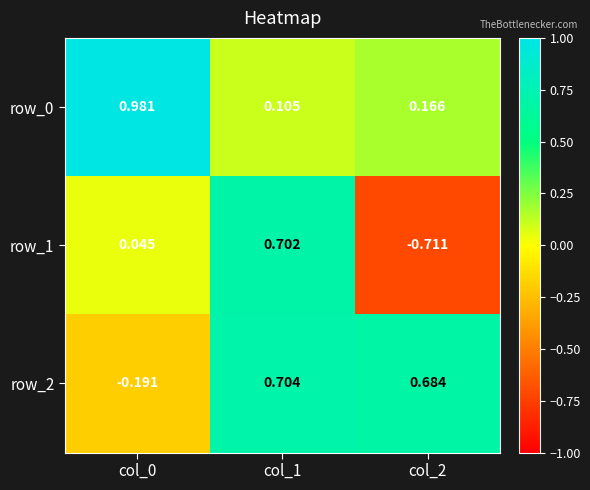

Is the value of row_0 at col_0 greater than the value of row_1 at col_1?

Yes